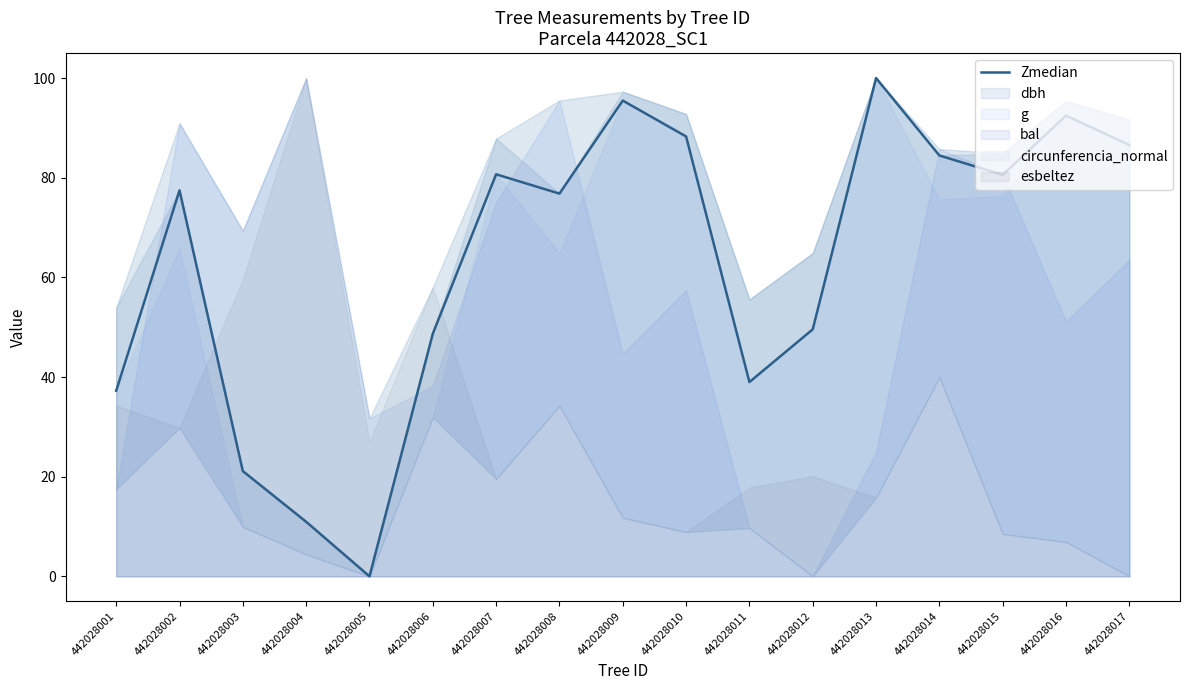

Which category has the highest value across all series?

442028013